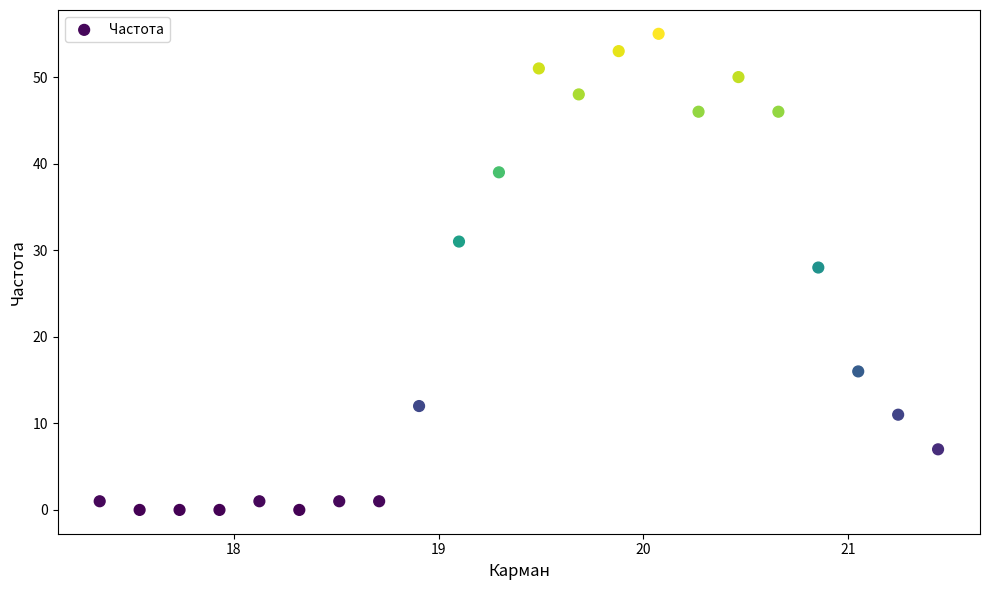

What Y value in the scatter plot is closest to 27?

28